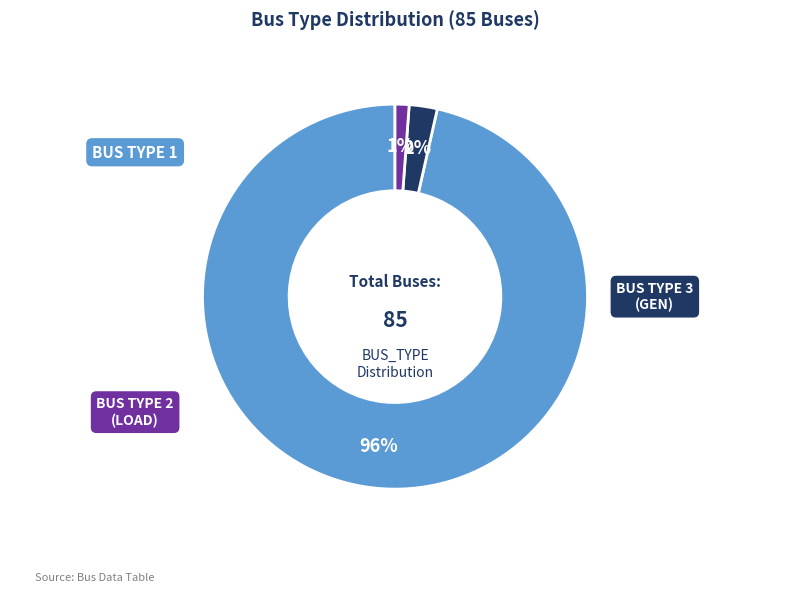

To the nearest percent, what is the average slice percentage?

33%